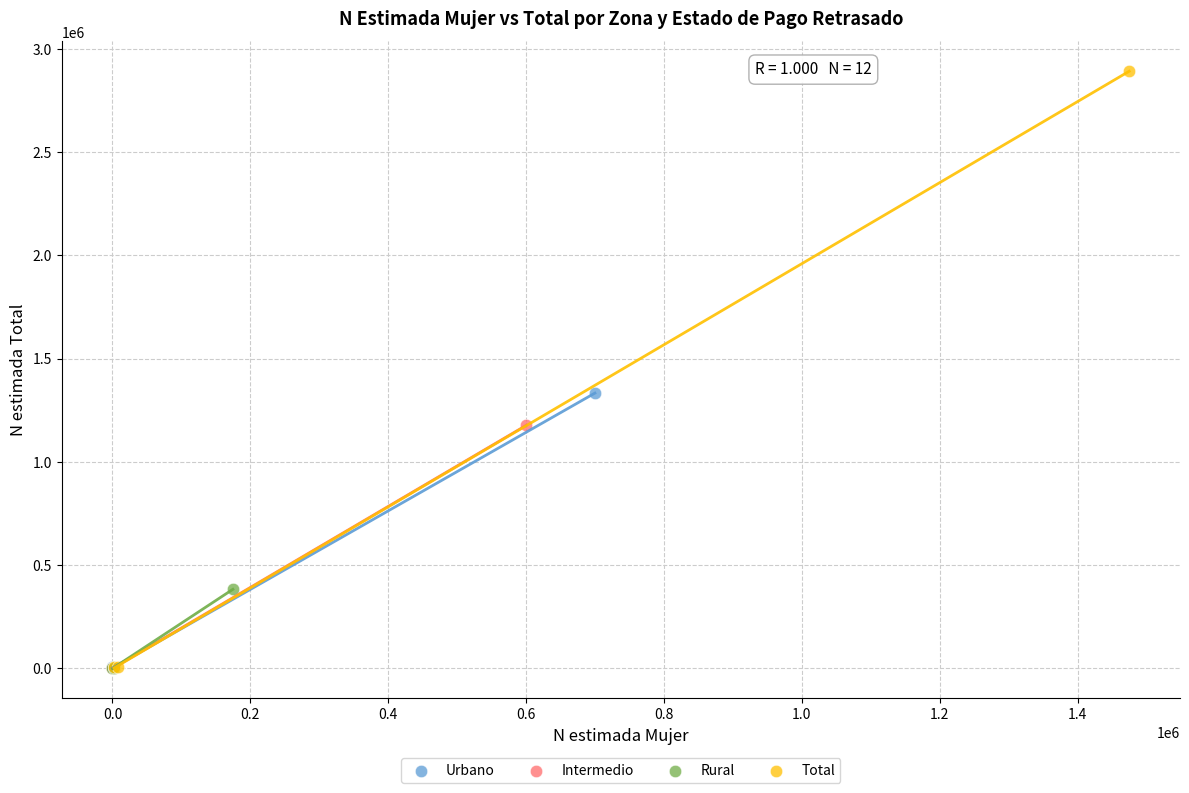

Which series has the widest spread of Y values?

Total